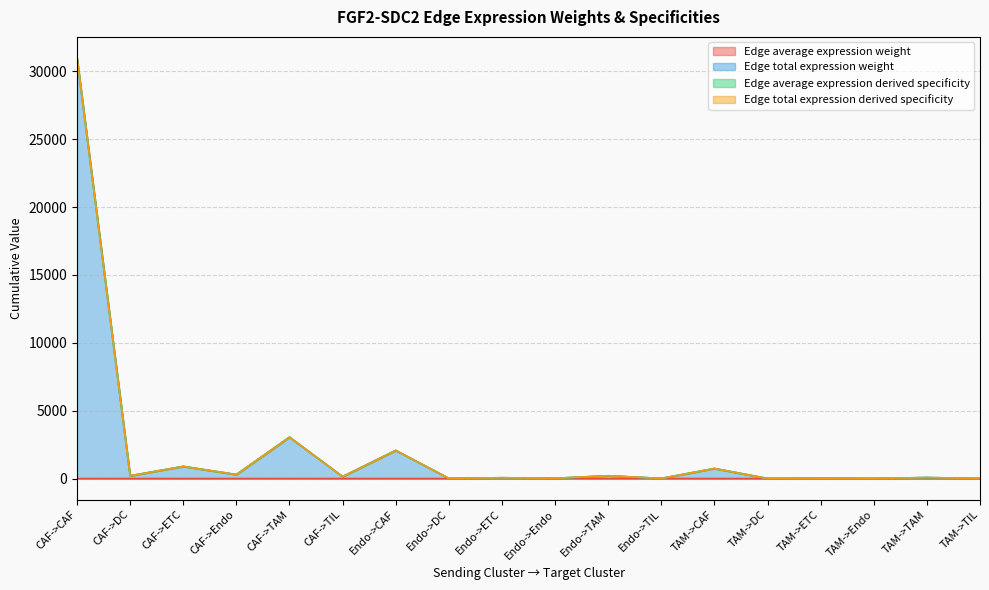

What position from the right is CAF->TAM?

14